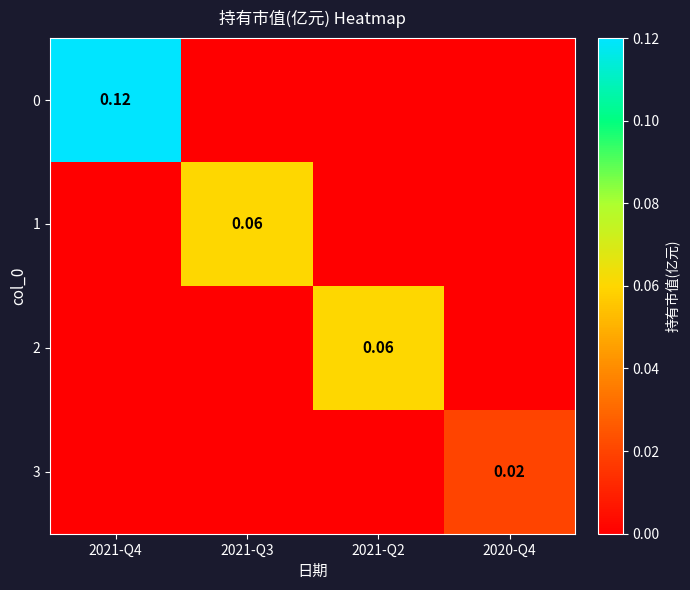

Rank the series at 2021-Q3 from lowest to highest value.

0, 2, 3, 1